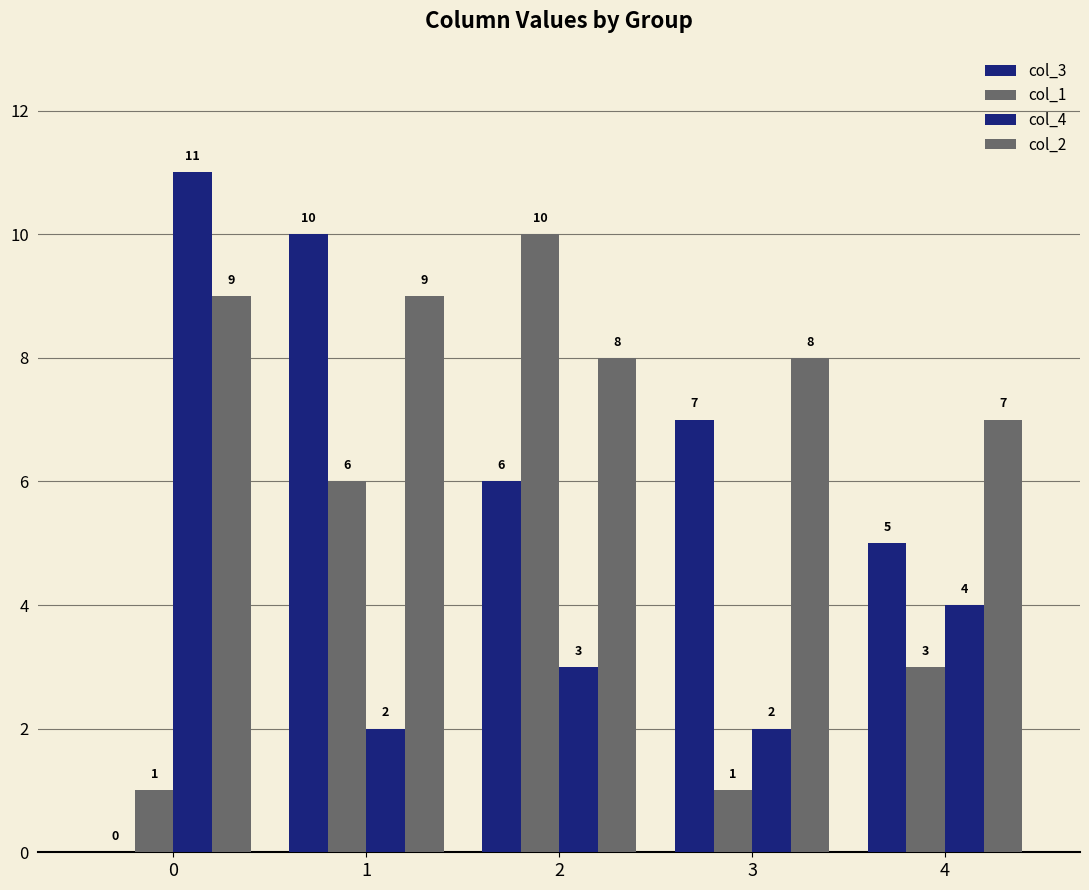

How many groups of bars are there?

5